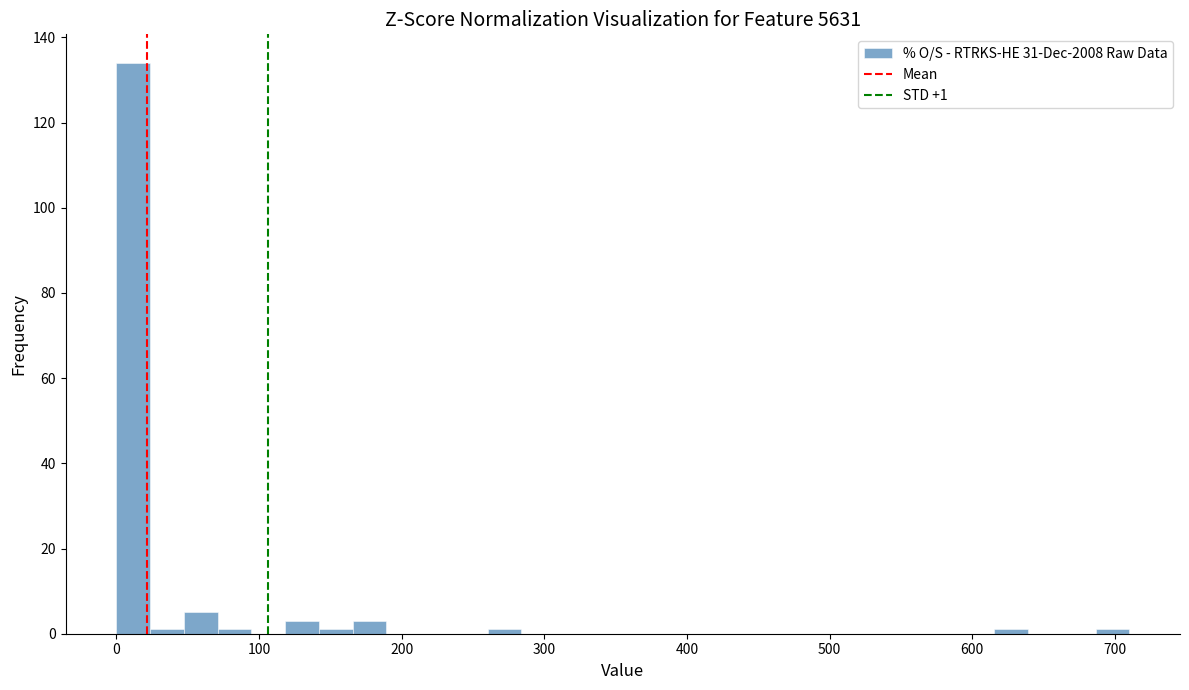

Around what value on the x-axis is the tallest bar? Give the approximate position of its centre, as read against the axis.

10